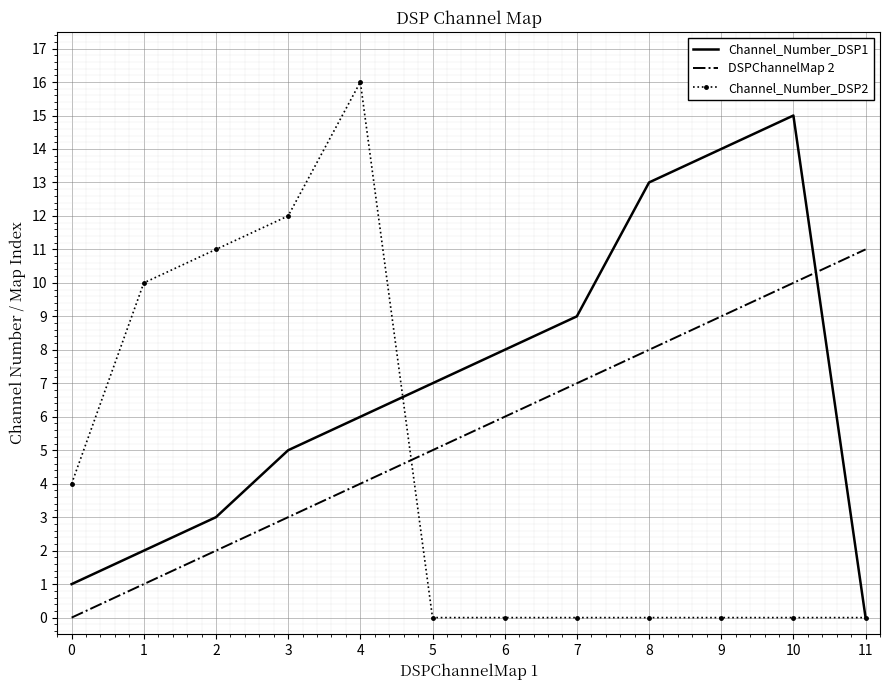

How many times do DSPChannelMap 2 and Channel_Number_DSP2 cross each other?

1